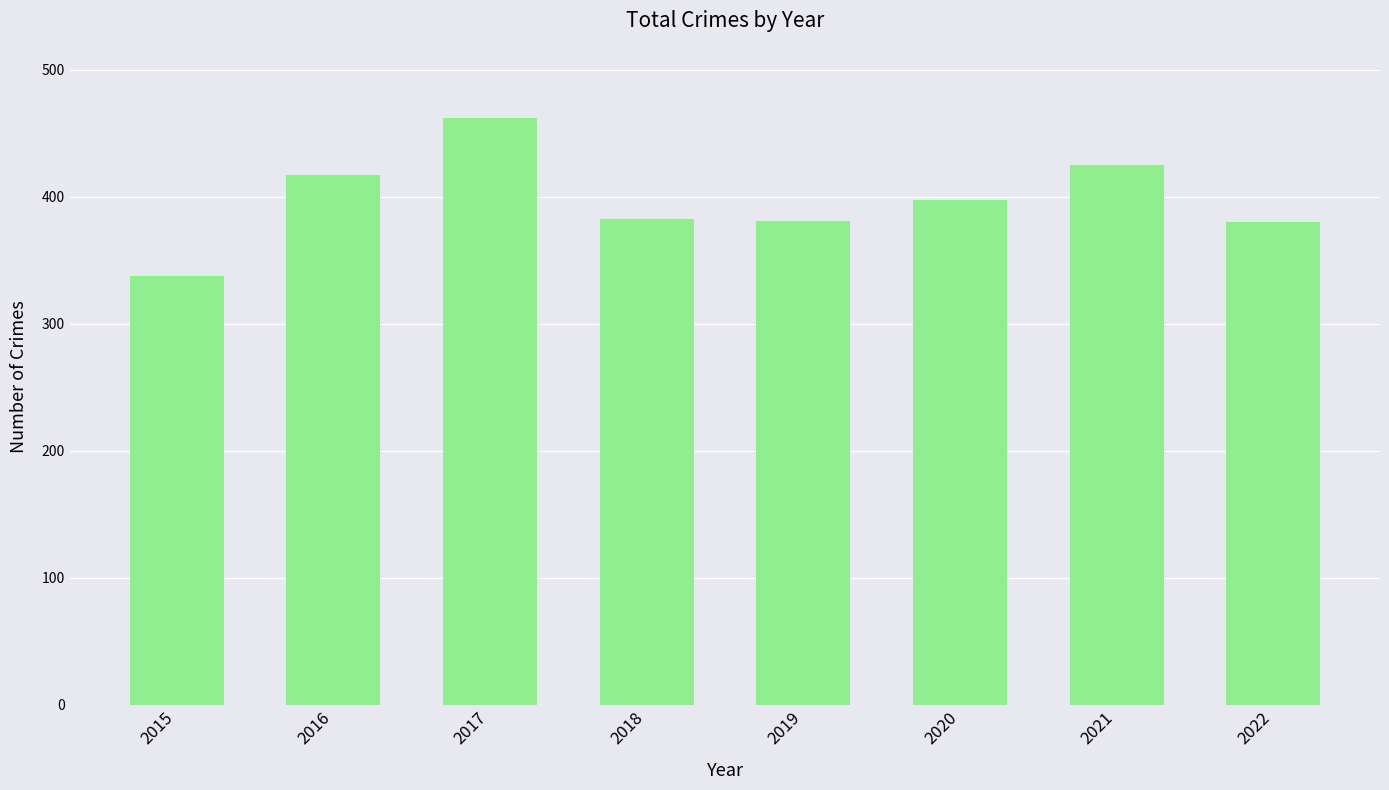

How many bars are there in total?

8